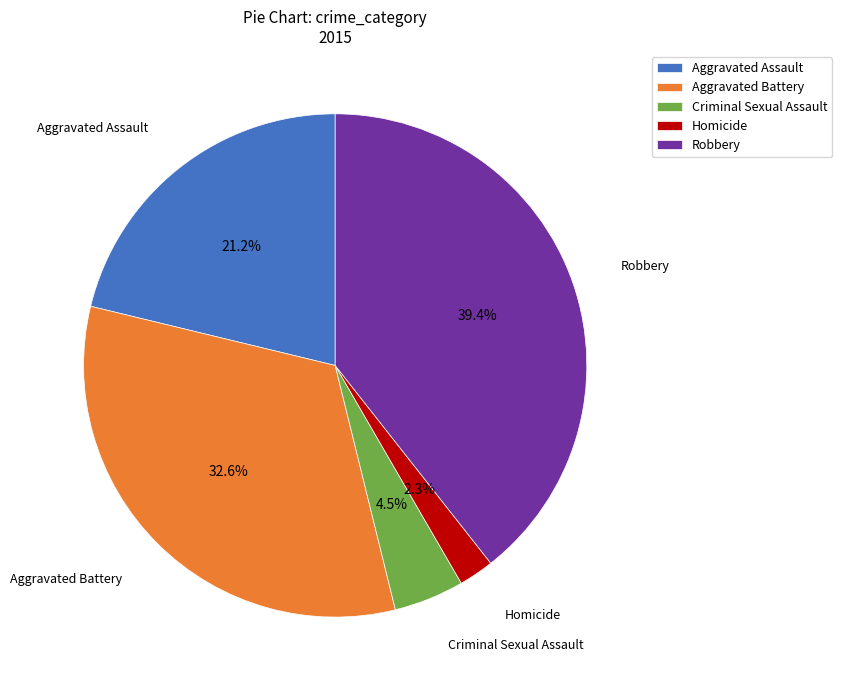

To the nearest percent, what is the average slice percentage?

20%